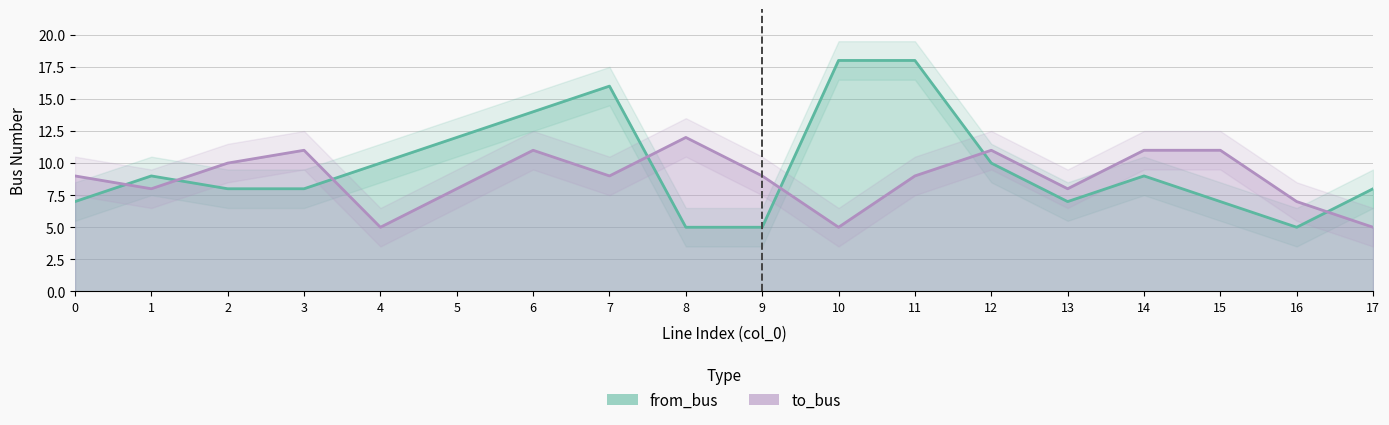

List the series in order of their overall mean, lowest first.

to_bus, from_bus